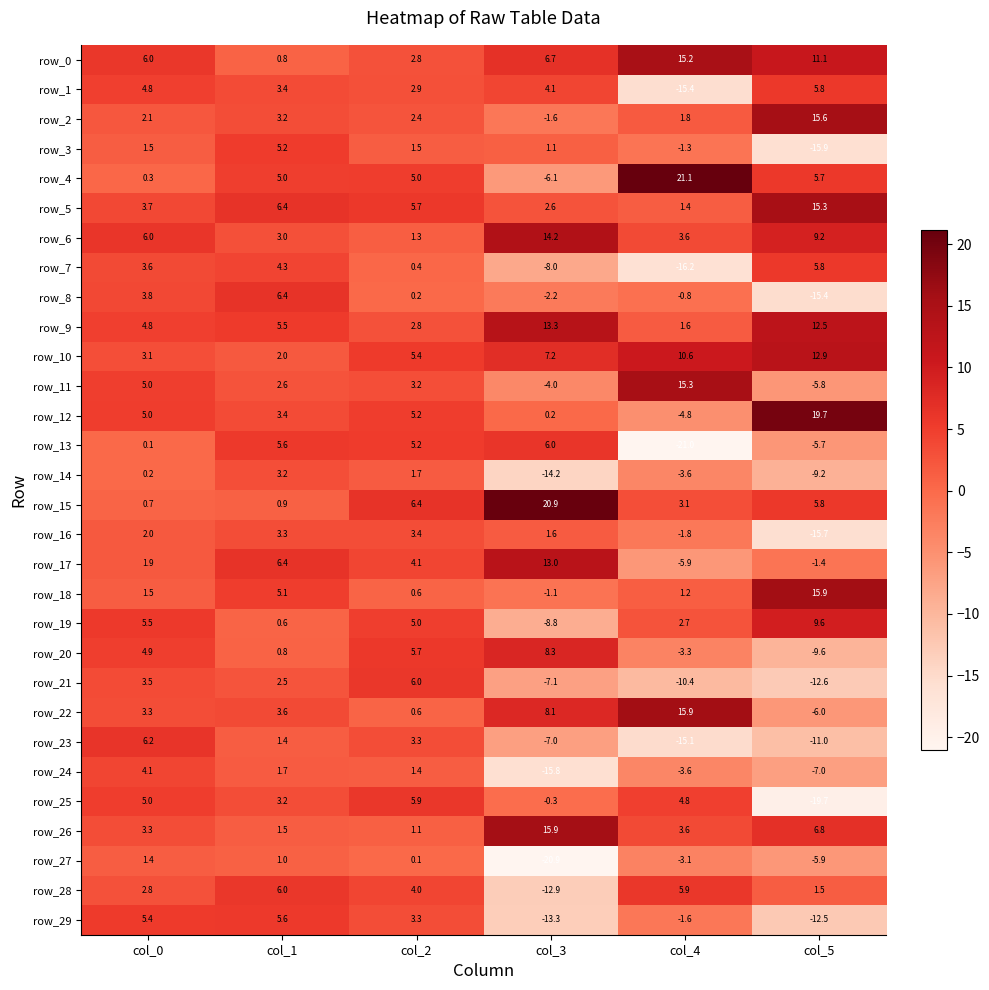

Which series has the largest range (max minus min)?

row_4